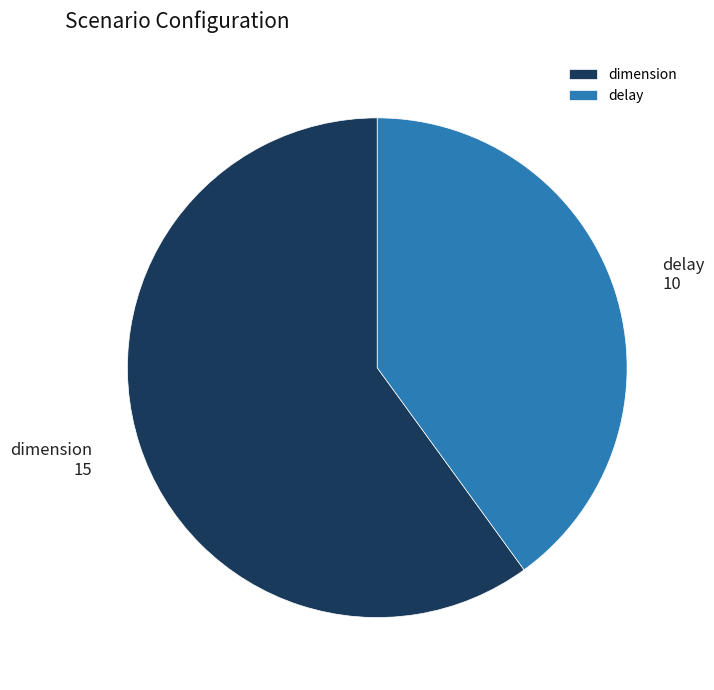

Is there any slice that represents more than half of the pie?

Yes